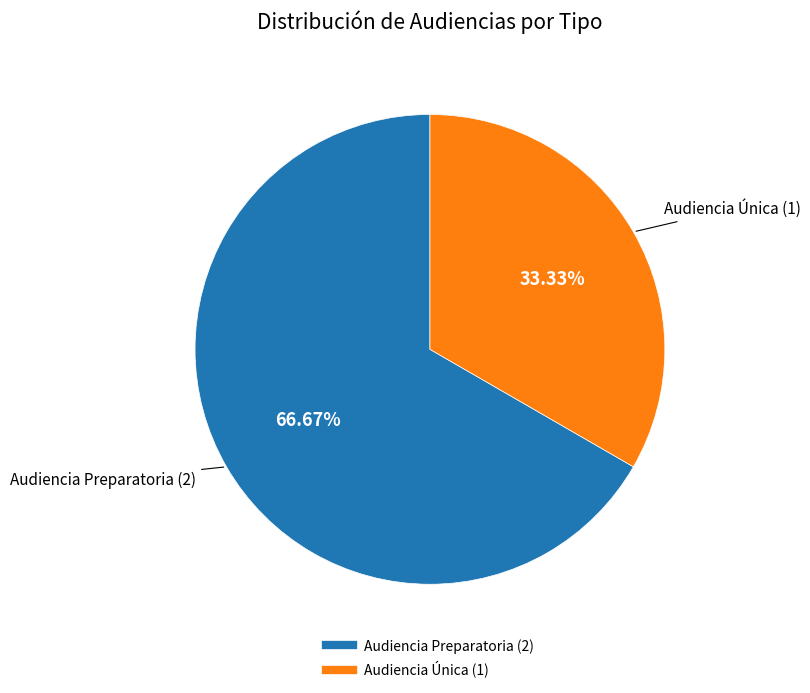

What percentage is the Audiencia Preparatoria slice, to the nearest percent?

67%